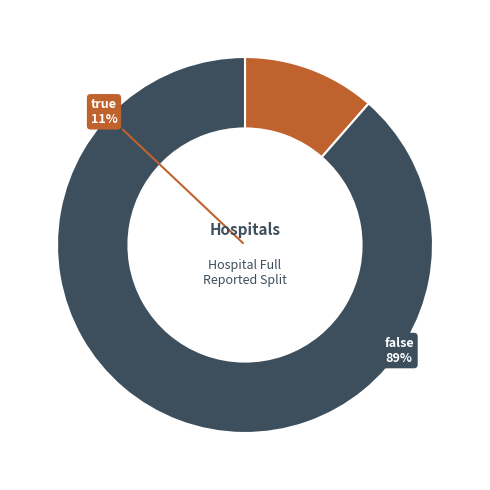

Is it true that false is 98% of the pie?

False